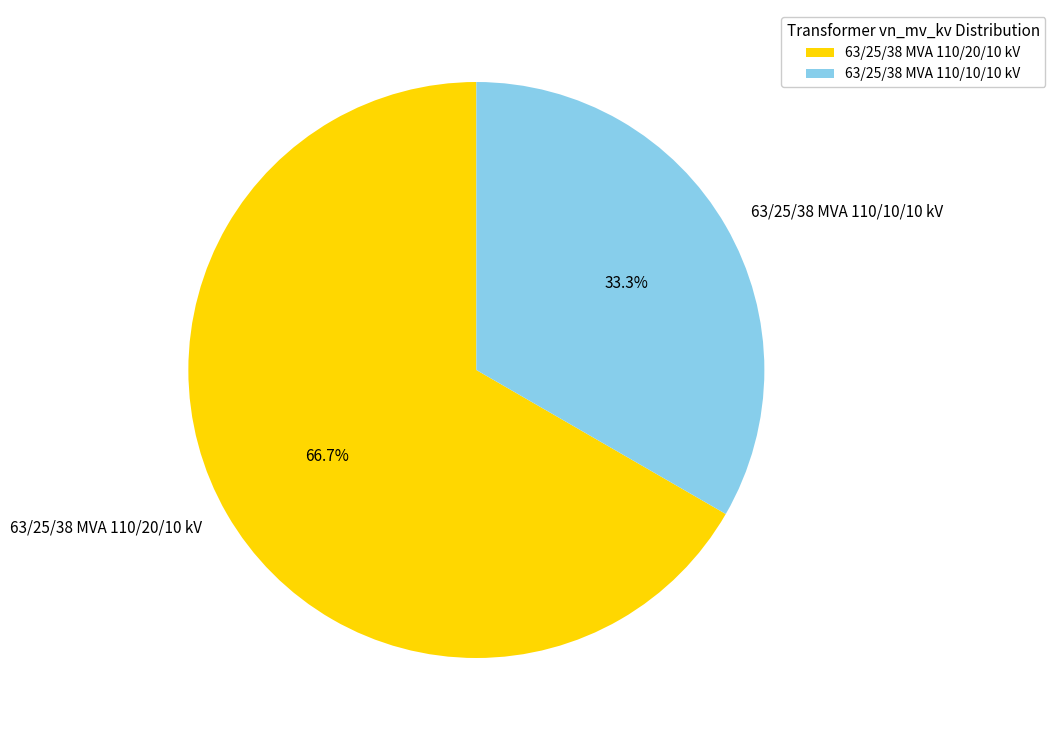

To the nearest percent, what is the combined percentage of 63/25/38 MVA 110/20/10 kV and 63/25/38 MVA 110/10/10 kV?

100%